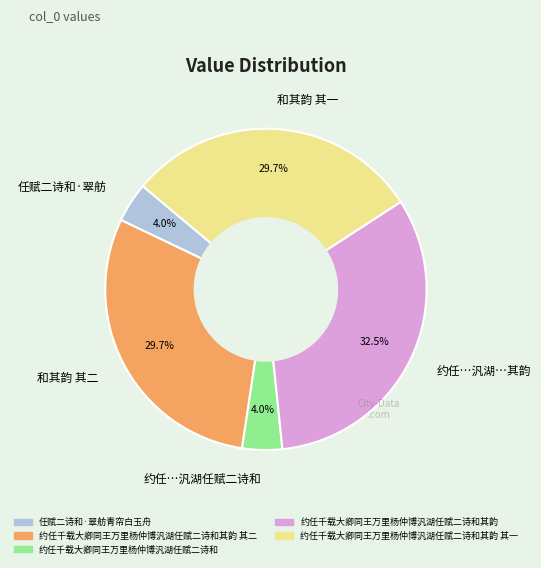

Count the number of slices in the pie.

5